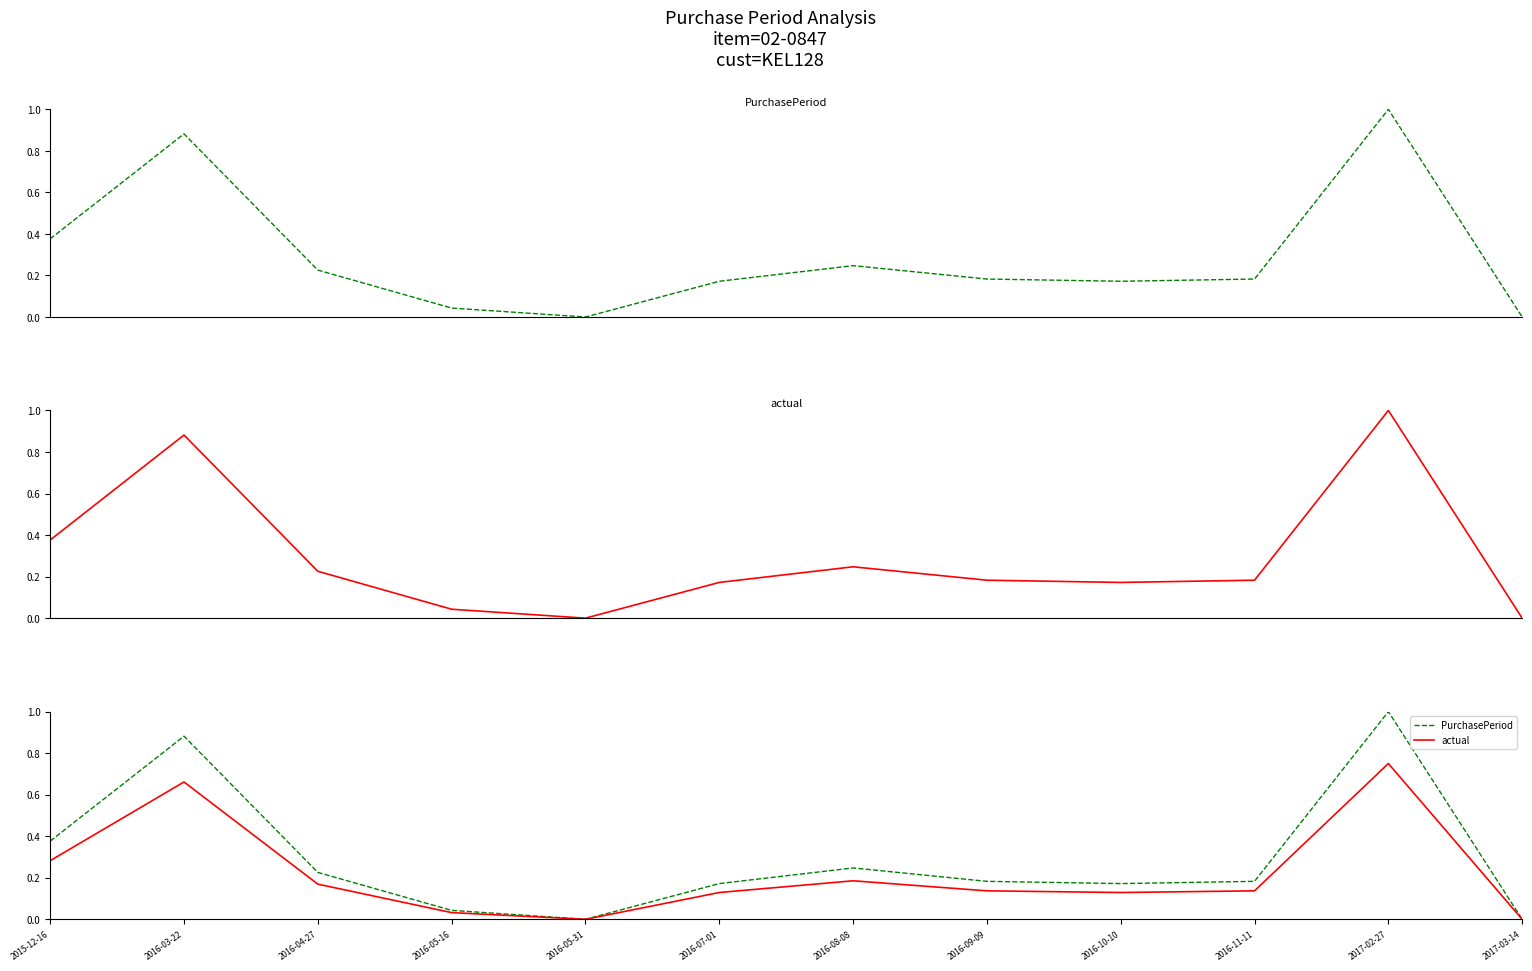

What is the average value of the actual series?

0.2